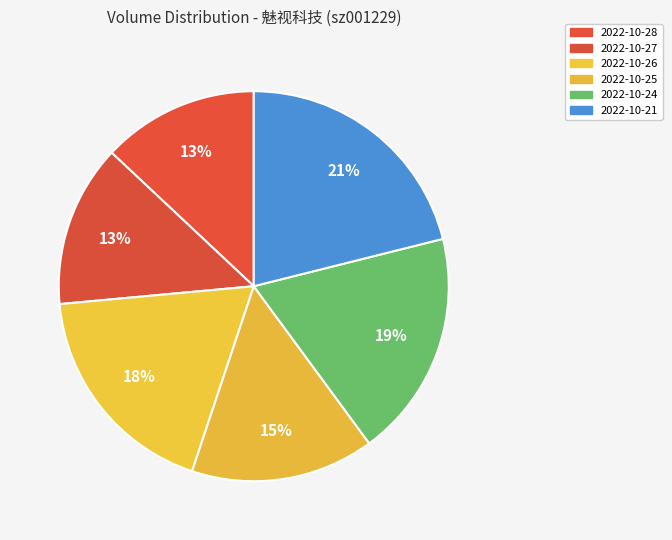

What percentage is NOT represented by 2022-10-28?

87.0%